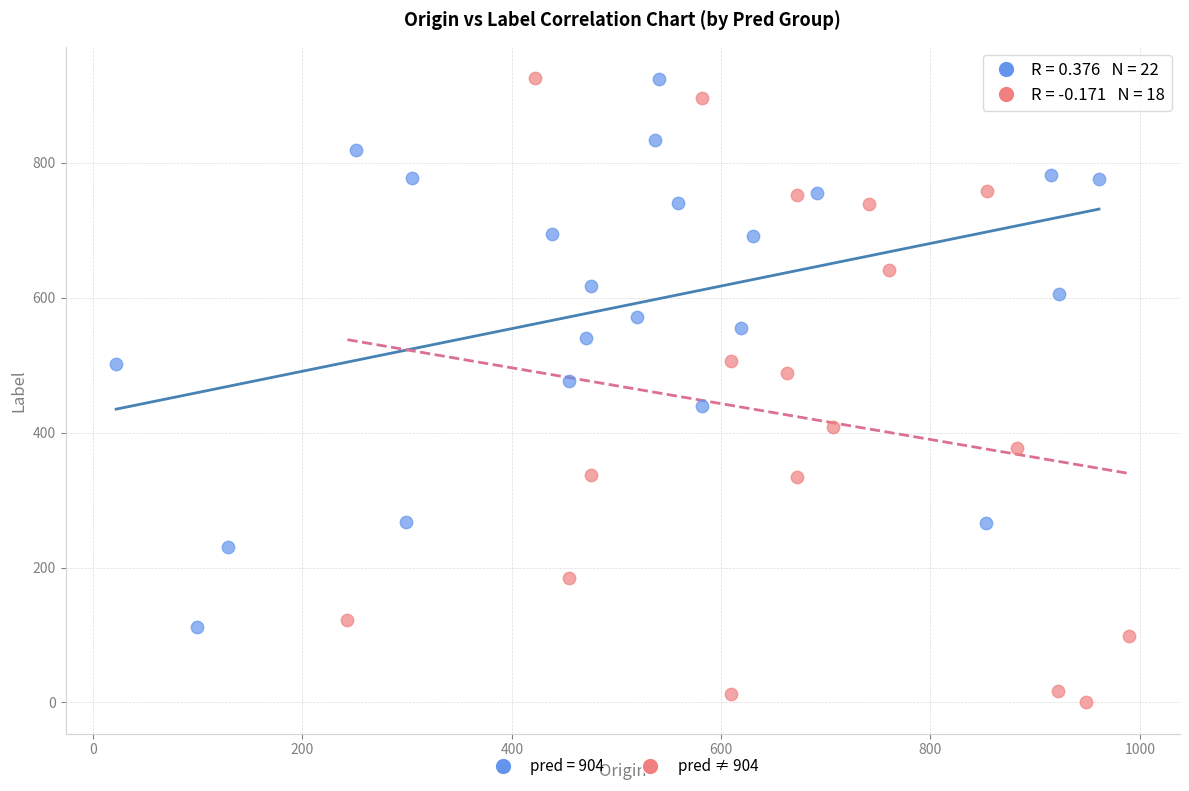

Which series has the largest Y range (max minus min)?

pred ≠ 904